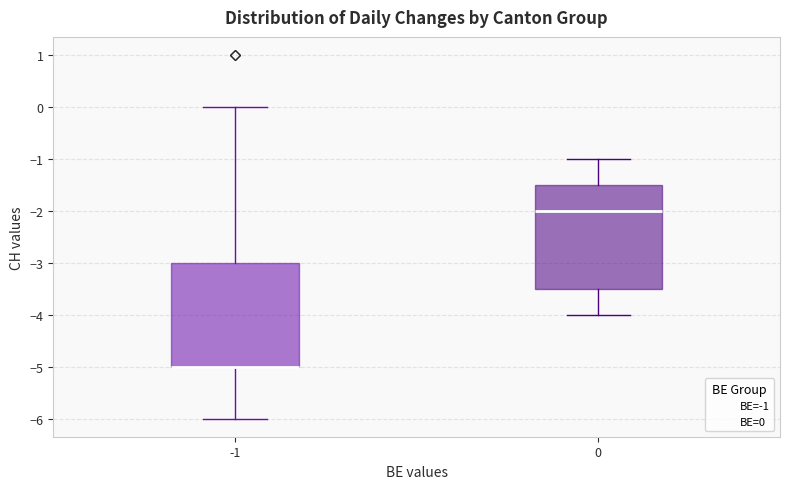

Where does the upper whisker of the box at x = -1 end on the y-axis? The values are not printed on the chart, so give them approximately, as read against the axis.

0.0